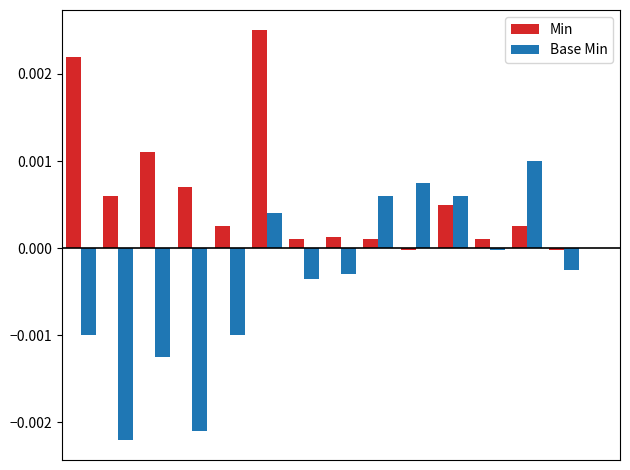

Which series has the largest total across all categories?

Min